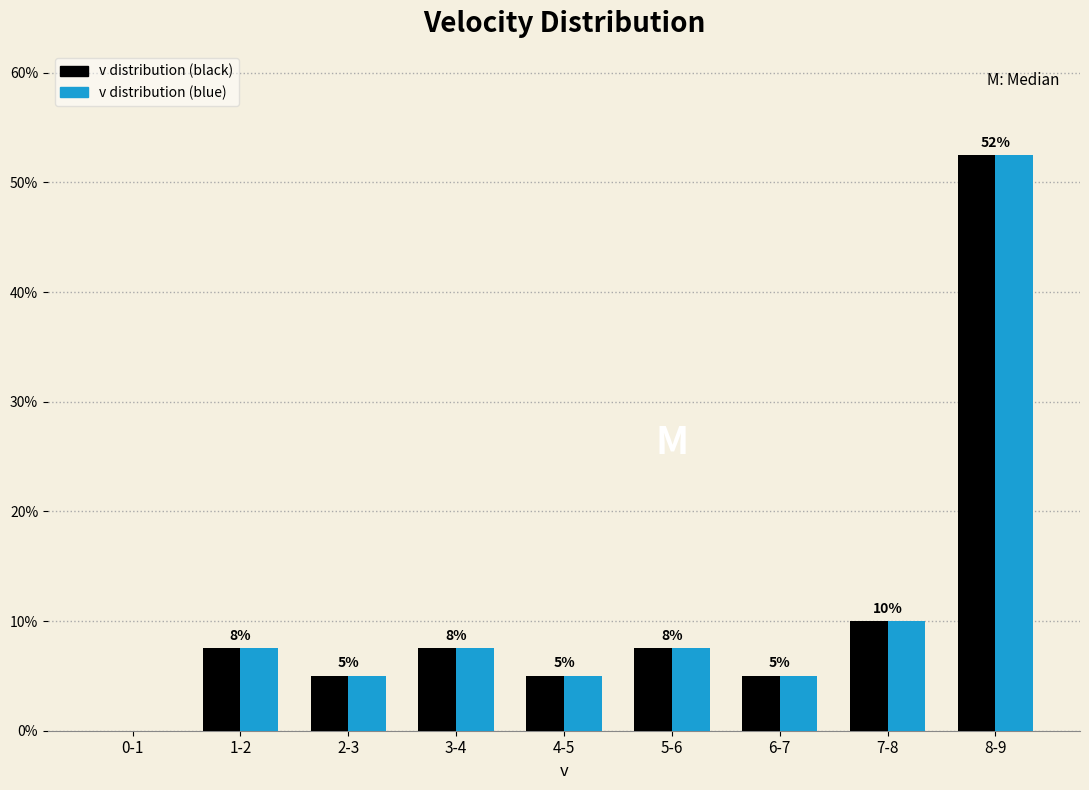

Reading right to left, list all the values displayed in this chart.

v distribution (black): 8-9=52.5	7-8=10.0	6-7=5.0	5-6=7.5	4-5=5.0	3-4=7.5	2-3=5.0	1-2=7.5	0-1=0.0
v distribution (blue): 8-9=52.5	7-8=10.0	6-7=5.0	5-6=7.5	4-5=5.0	3-4=7.5	2-3=5.0	1-2=7.5	0-1=0.0